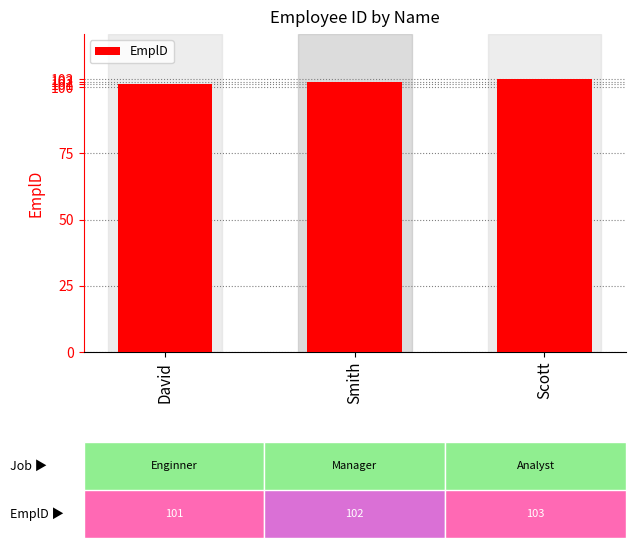

How many values are below 102?

1